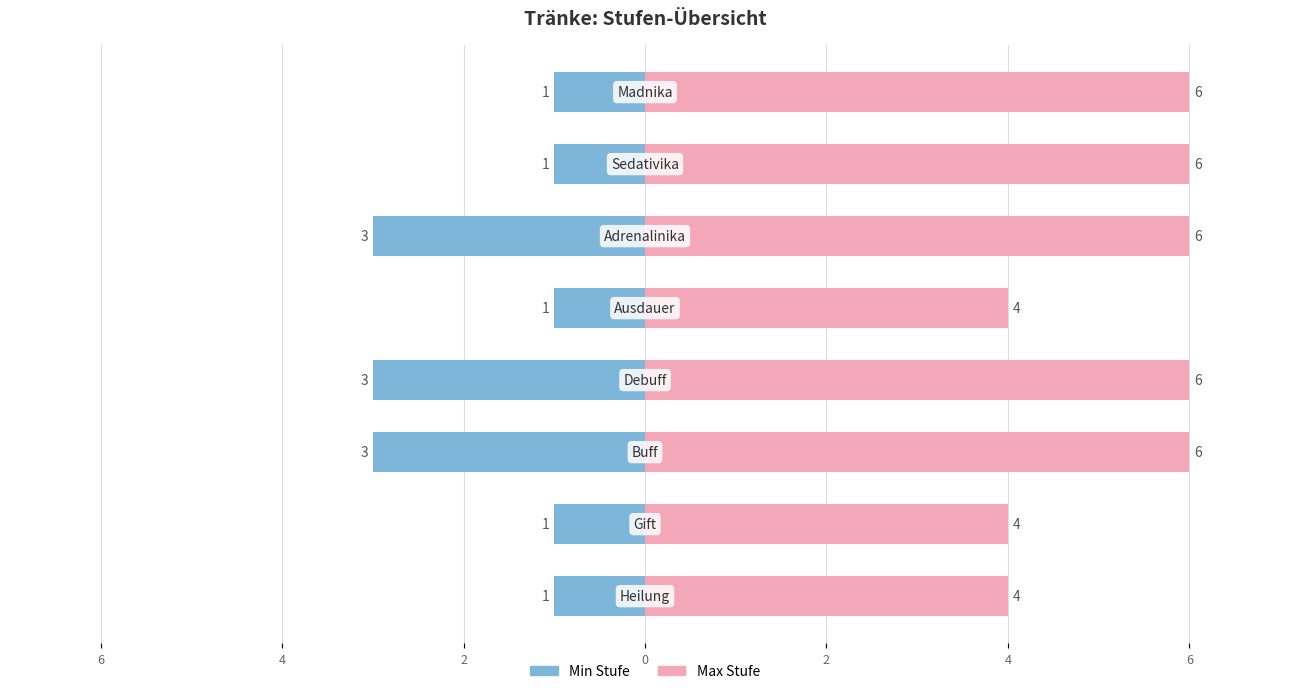

Read the Max Stufe value at 0.

6